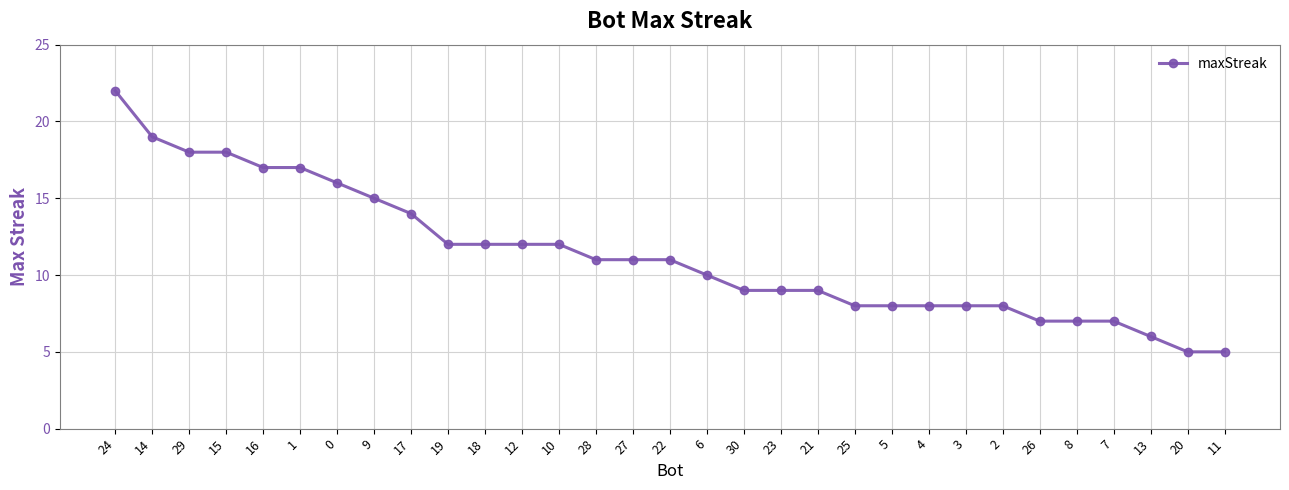

What is the difference between the second highest and minimum values?

14